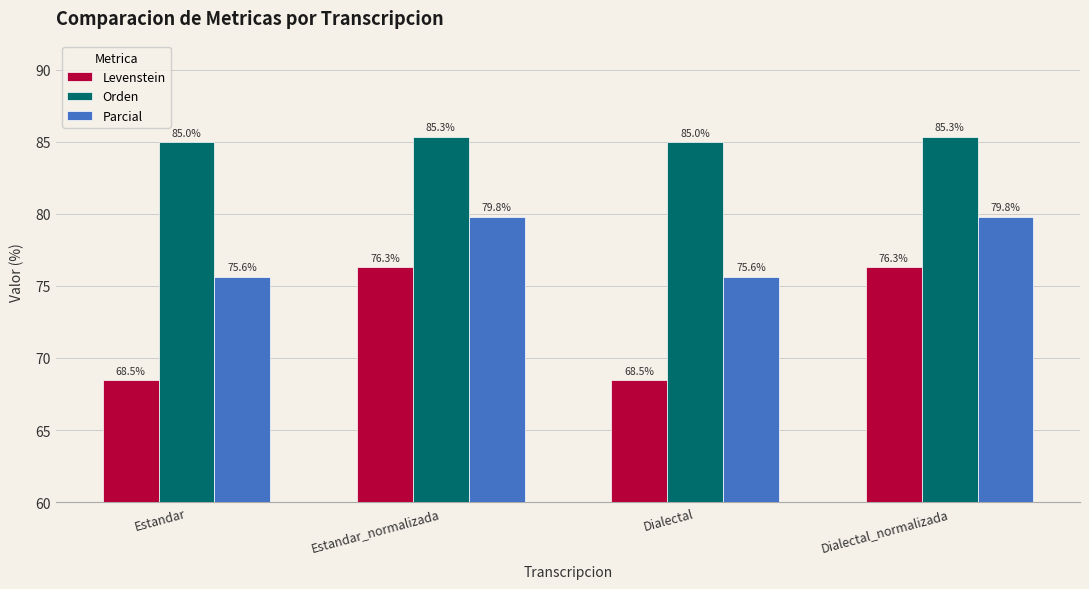

What is the label of the 4th bar from the left?

Dialectal_normalizada